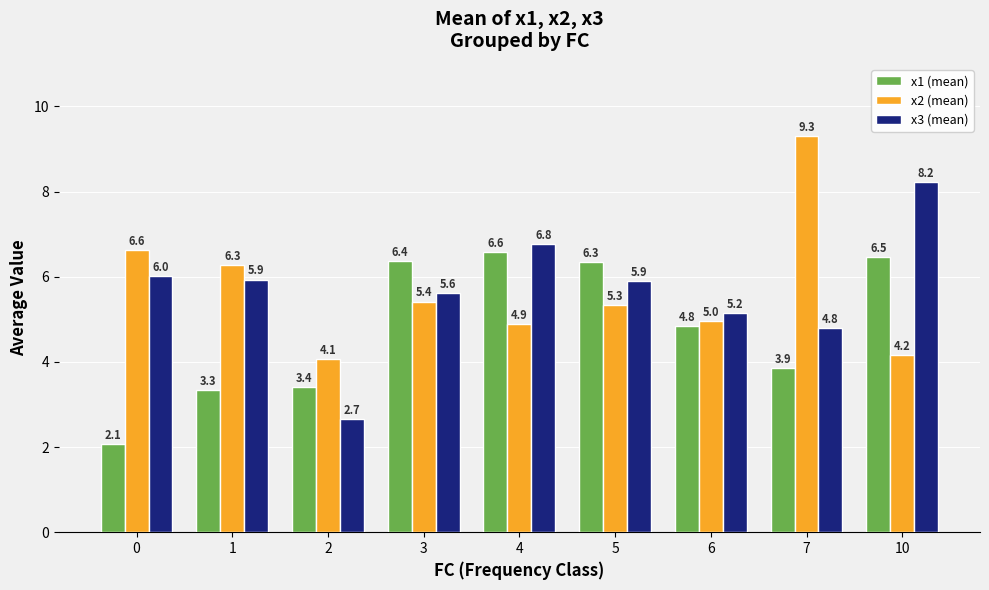

Which series changed the most between 0 and 2?

x3 (mean)